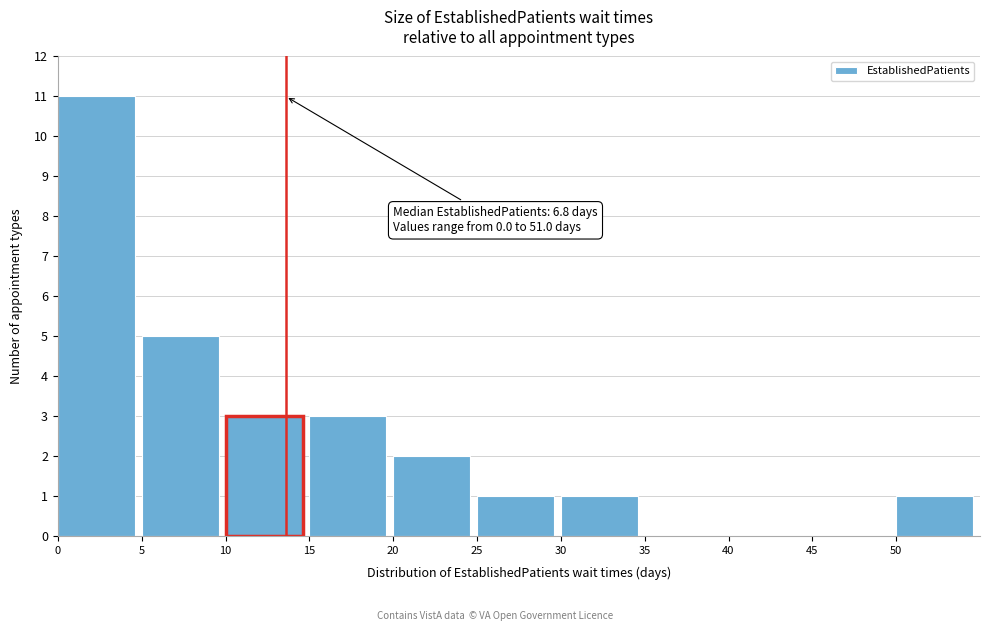

Over which range of the x-axis is the bar tallest?

0 to 5